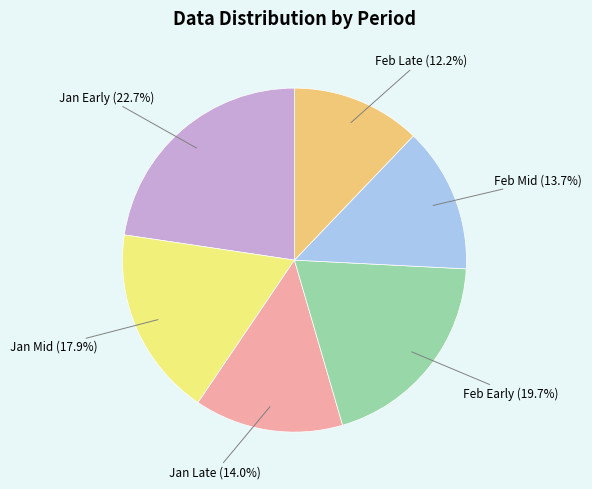

Does Jan Mid represent more than half of the total?

No